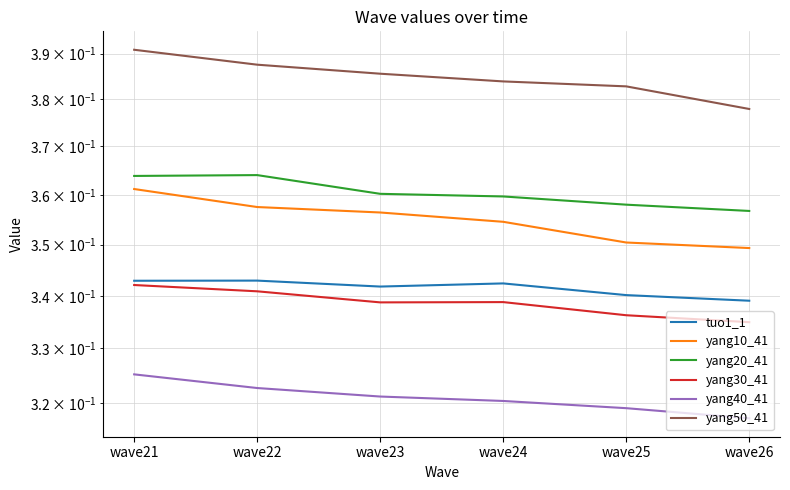

How many lines are shown in the chart?

6